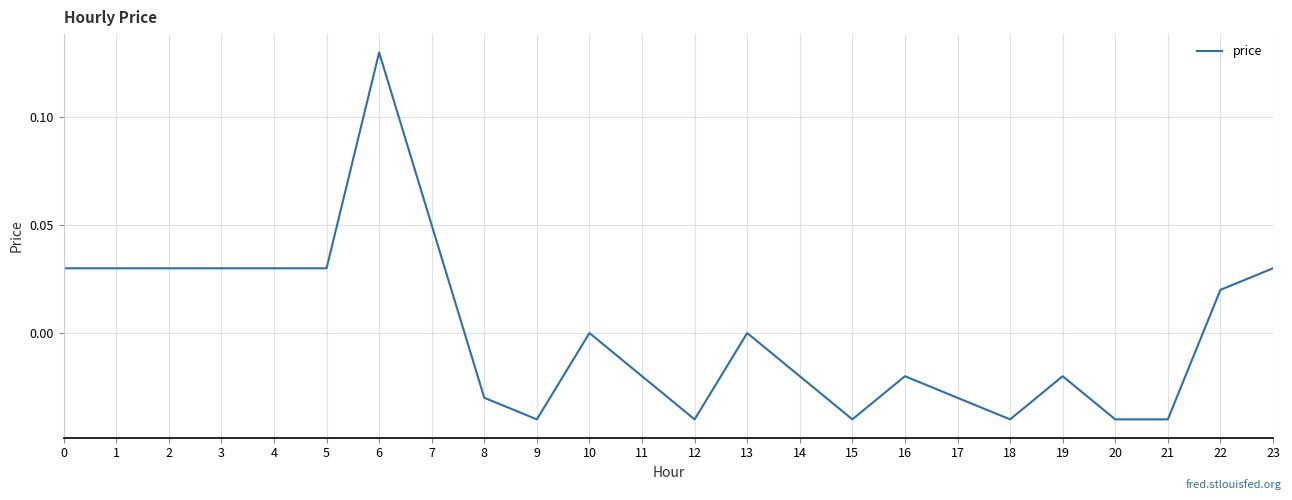

What is the difference between the maximum and minimum values?

0.2